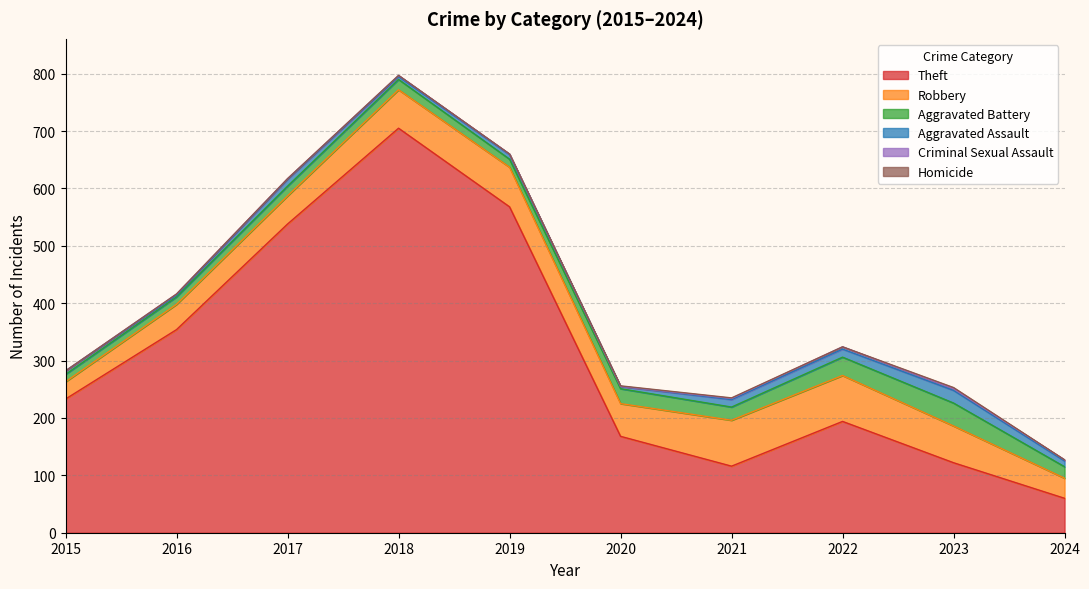

Which category has the lowest value in the Criminal Sexual Assault series?

2015